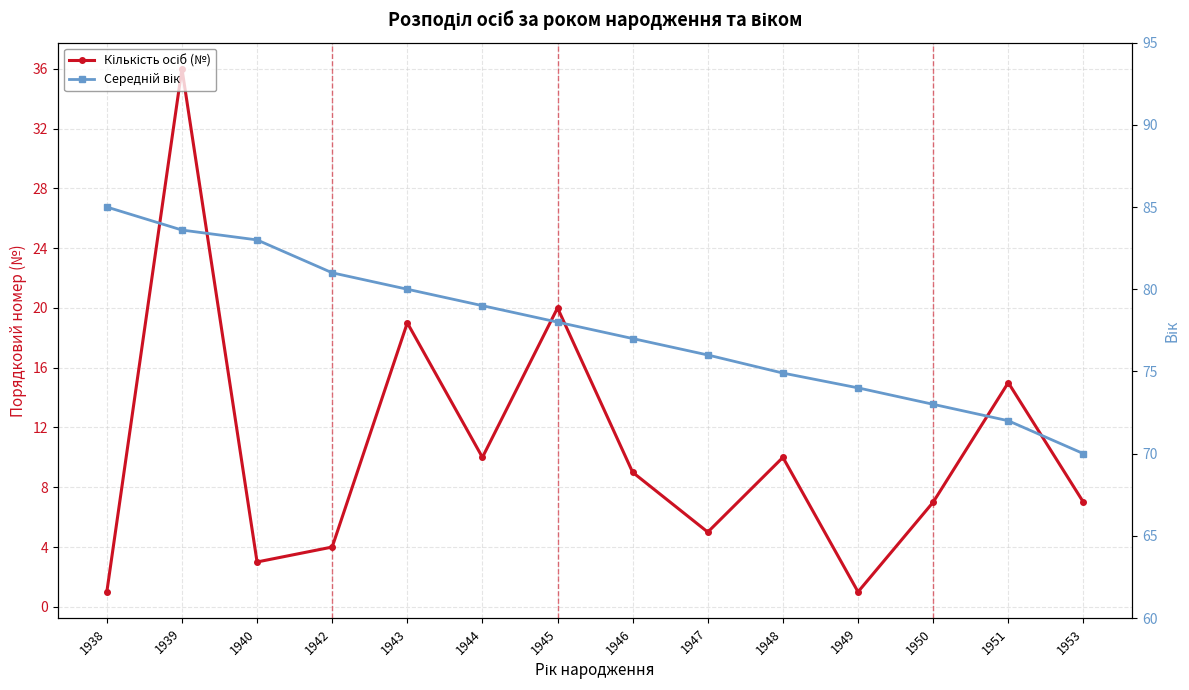

Does the chart have visible grid lines?

Yes